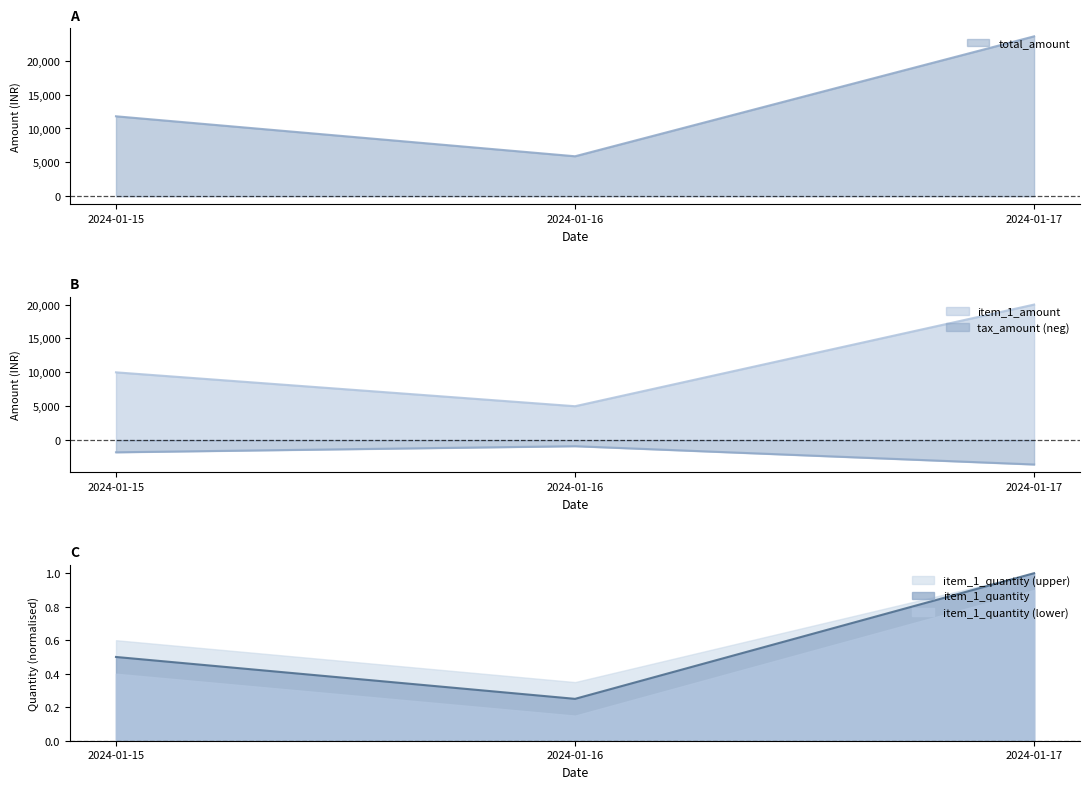

Is the value of item_1_quantity at 2024-01-17 greater than the value of item_1_quantity (lower) at 2024-01-17?

Yes